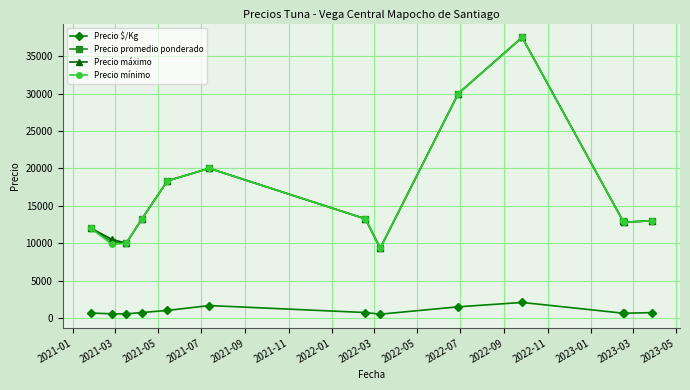

What is the minimum value for Precio mínimo?

9333